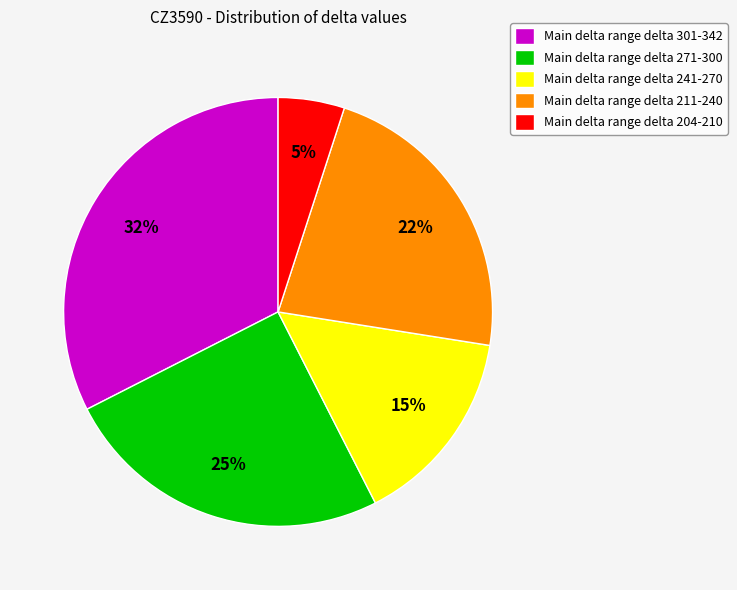

Does any single category account for the majority?

No